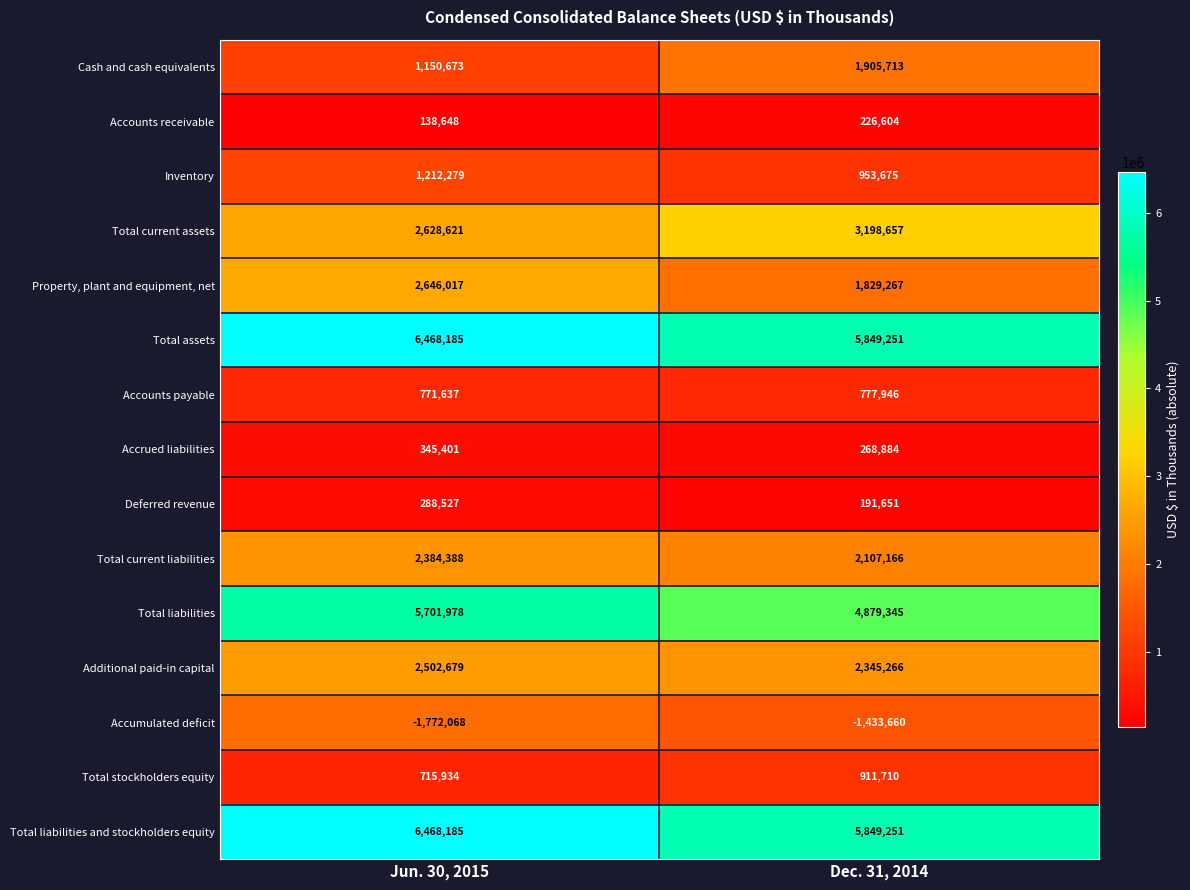

Which series has the largest range (max minus min)?

Total liabilities